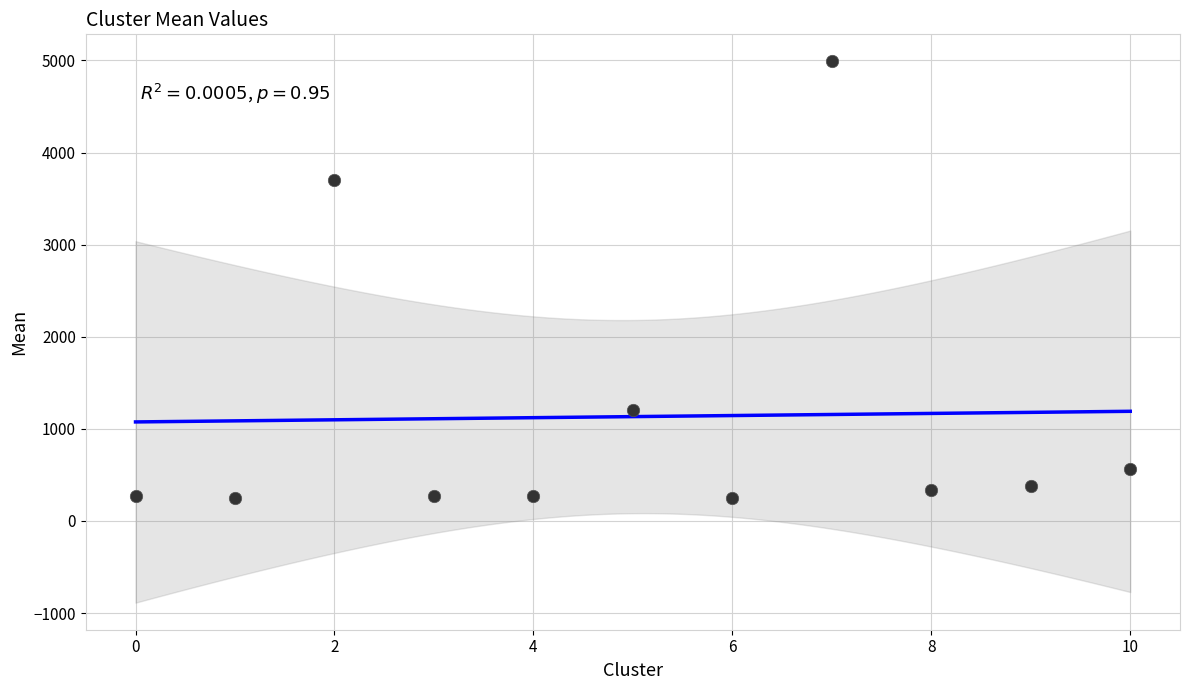

What Y value in the scatter plot is closest to 2617?

3700.1